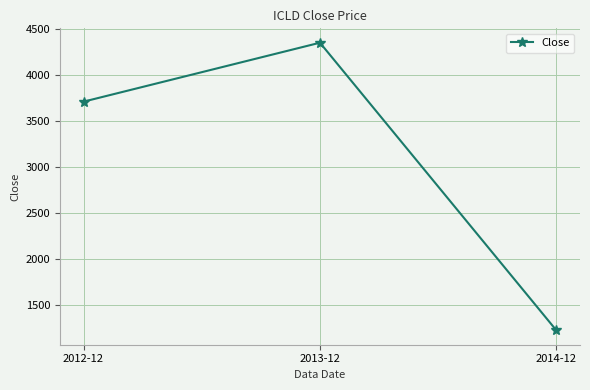

Is this an area chart (filled region under the line)?

No